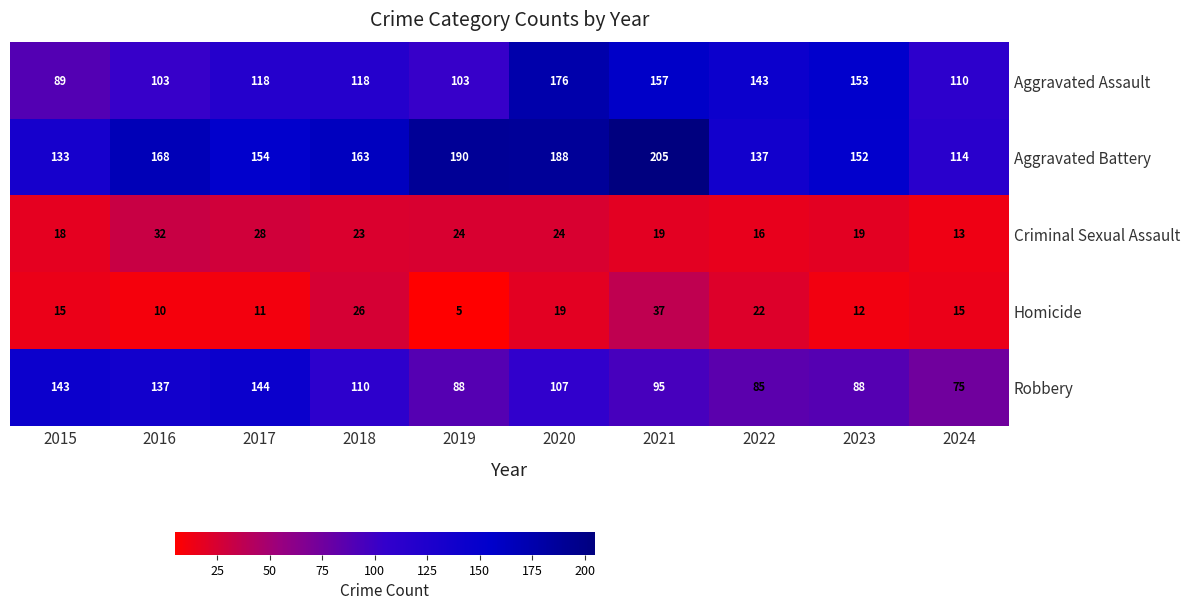

The value of Aggravated Assault at 2016 is 103. True or false?

True